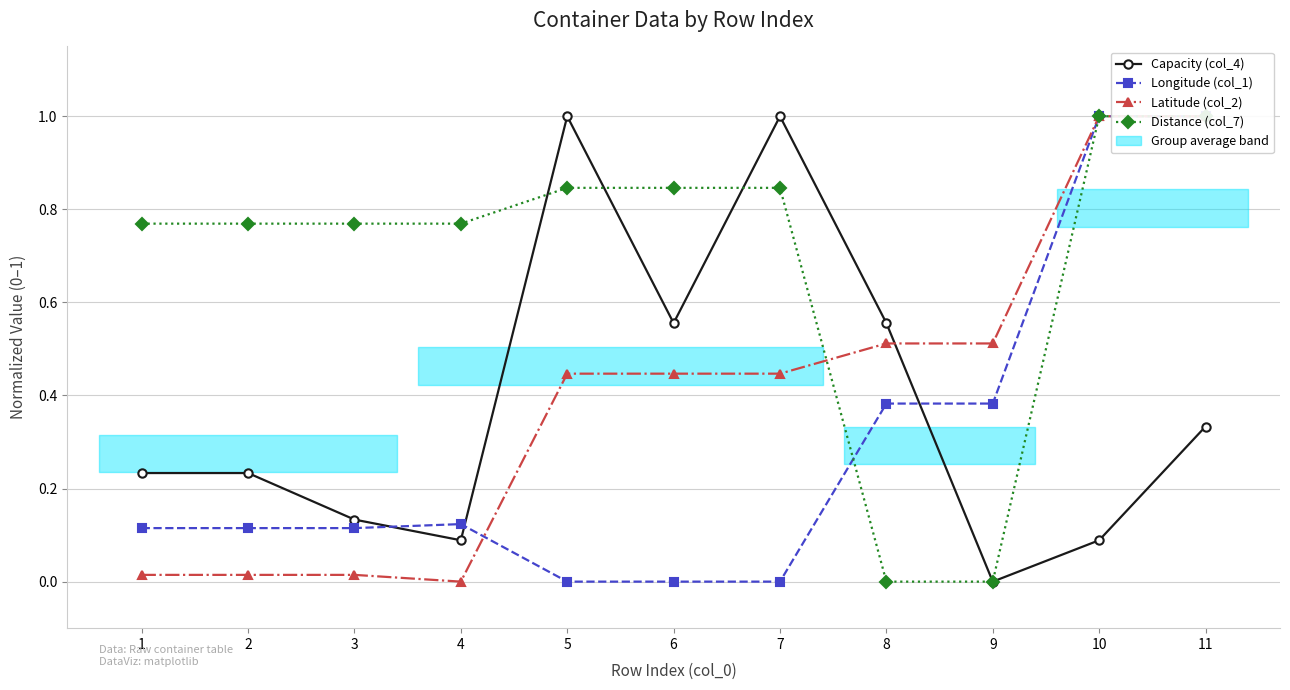

What is the sum of the Capacity (col_4) values at 9 and 2?

0.2